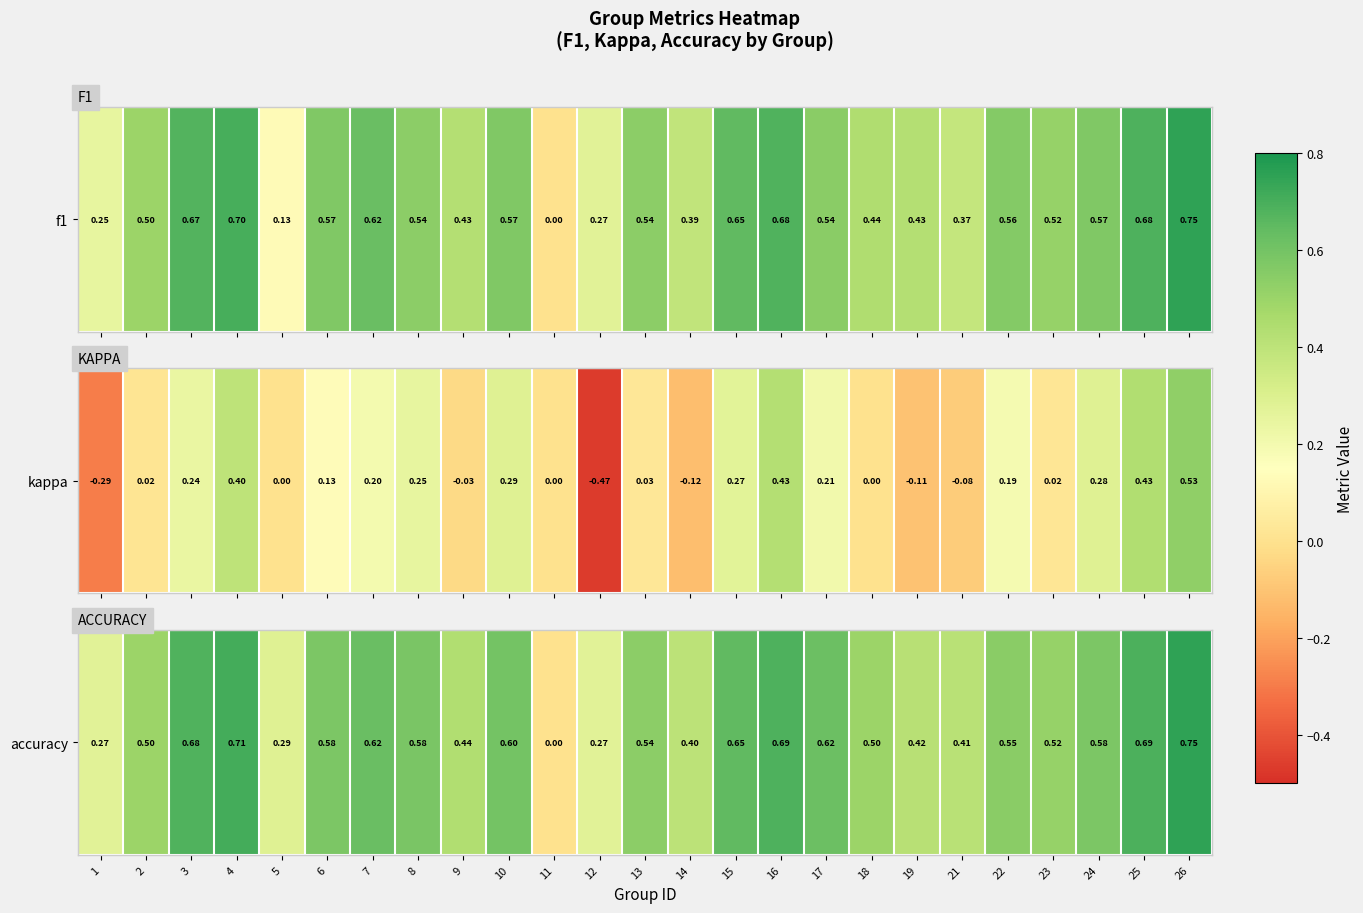

How many values exceed 0?

24